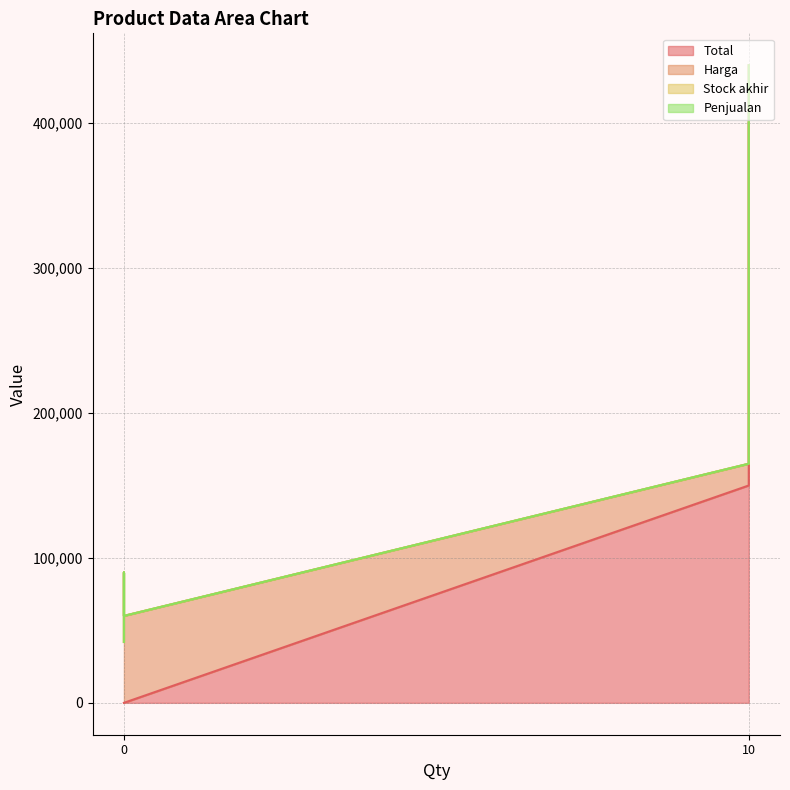

Count the number of data series in this chart.

4